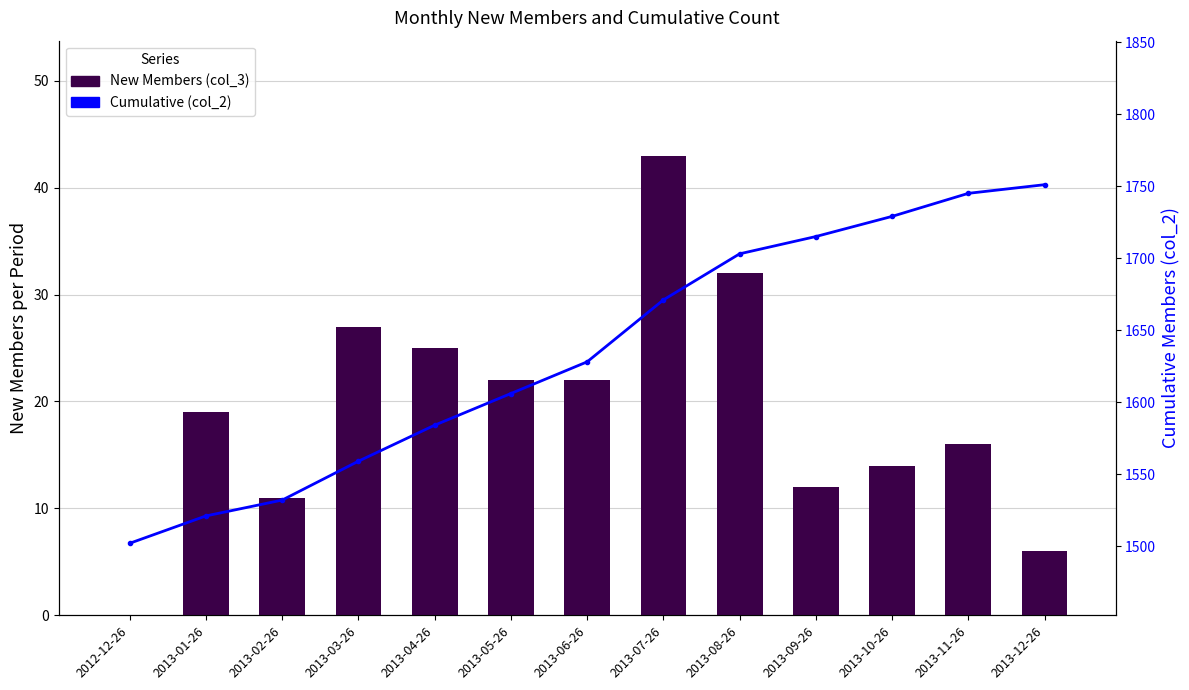

Rank the series by their average value, from lowest to highest.

New Members (col_3), Cumulative (col_2)